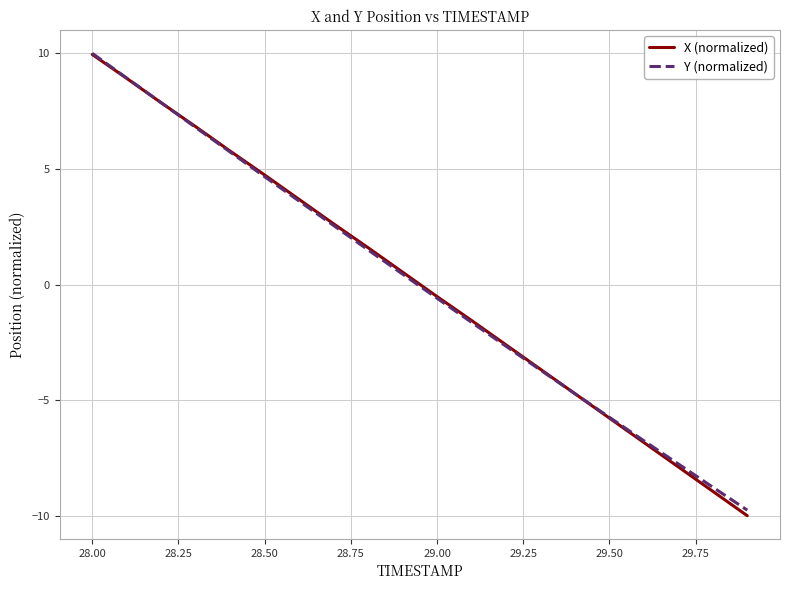

What is the minimum value for X (normalized)?

-10.0